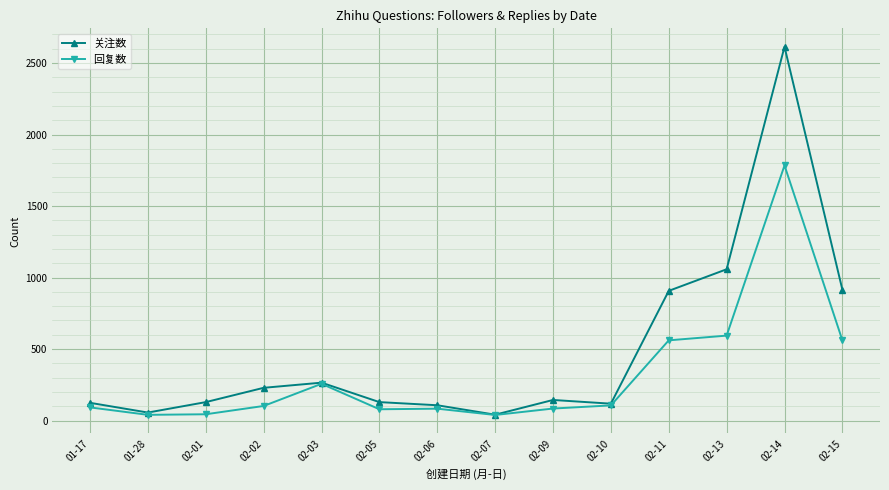

At how many categories does at least one series exceed 713?

4